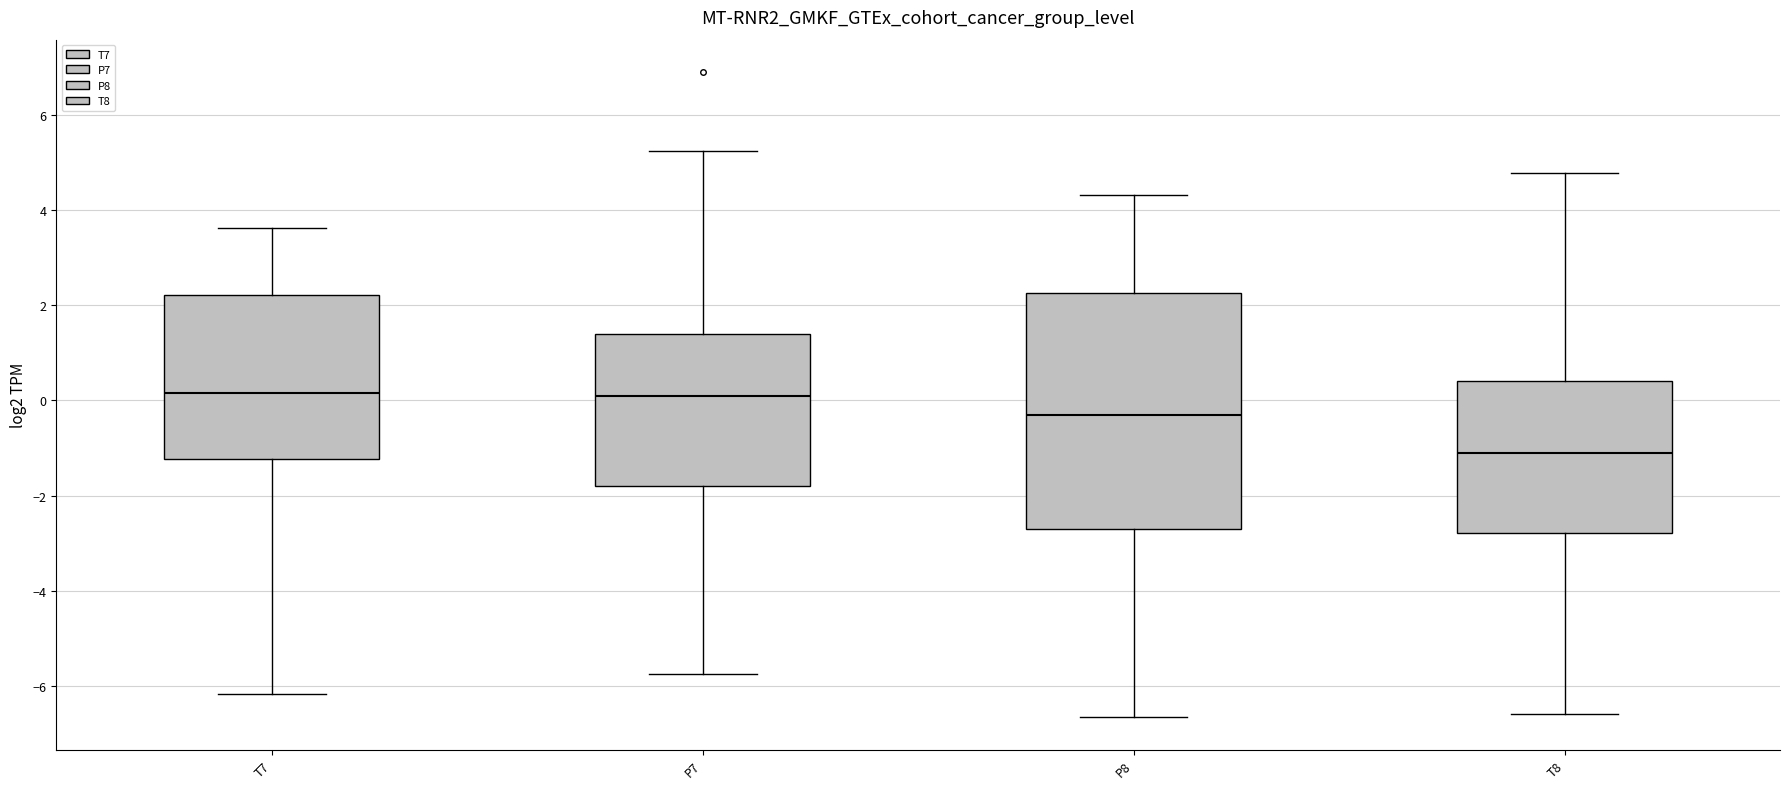

Comparing the boxes themselves (not the whiskers), which one is the tallest?

P8